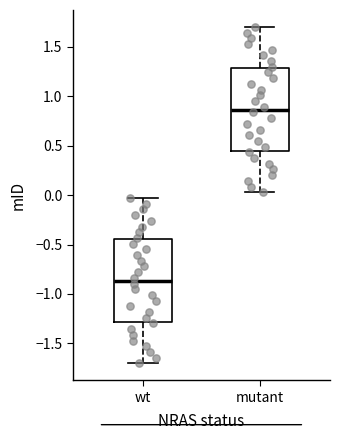

Reading left to right, read every box against the y-axis: the position of its median line, the range the box covers, and the ends of its whiskers. The values are not printed on the chart, so give them approximately, as read against the axis.

wt: median -0.85, box -1.30 to -0.45, whiskers -1.70 to -0.05
mutant: median 0.85, box 0.45 to 1.30, whiskers 0.05 to 1.70